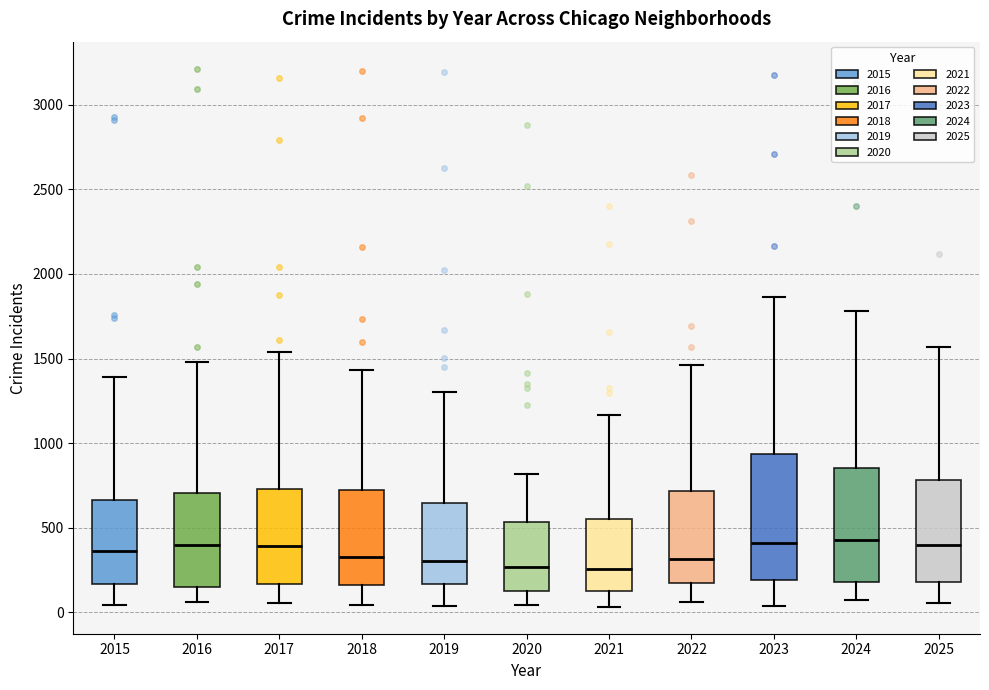

Reading left to right, read every box against the y-axis: the position of its median line, the range the box covers, and the ends of its whiskers. The values are not printed on the chart, so give them approximately, as read against the axis.

2015: median 350, box 150 to 650, whiskers 50 to 1400
2016: median 400, box 150 to 700, whiskers 50 to 1500
2017: median 400, box 150 to 750, whiskers 50 to 1550
2018: median 300, box 150 to 700, whiskers 50 to 1450
2019: median 300, box 150 to 650, whiskers 50 to 1300
2020: median 250, box 150 to 550, whiskers 50 to 800
2021: median 250, box 150 to 550, whiskers 50 to 1150
2022: median 300, box 150 to 700, whiskers 50 to 1450
2023: median 400, box 200 to 950, whiskers 50 to 1850
2024: median 450, box 200 to 850, whiskers 50 to 1800
2025: median 400, box 200 to 800, whiskers 50 to 1550